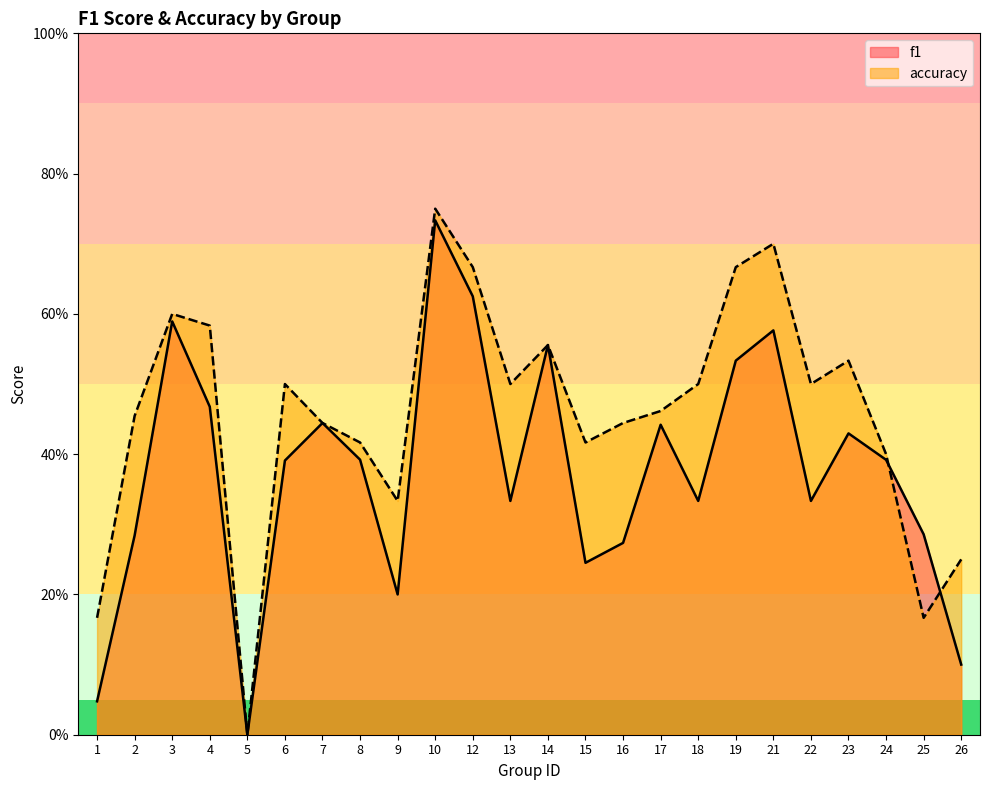

Is it true that f1 equals 0.5 at 4?

True